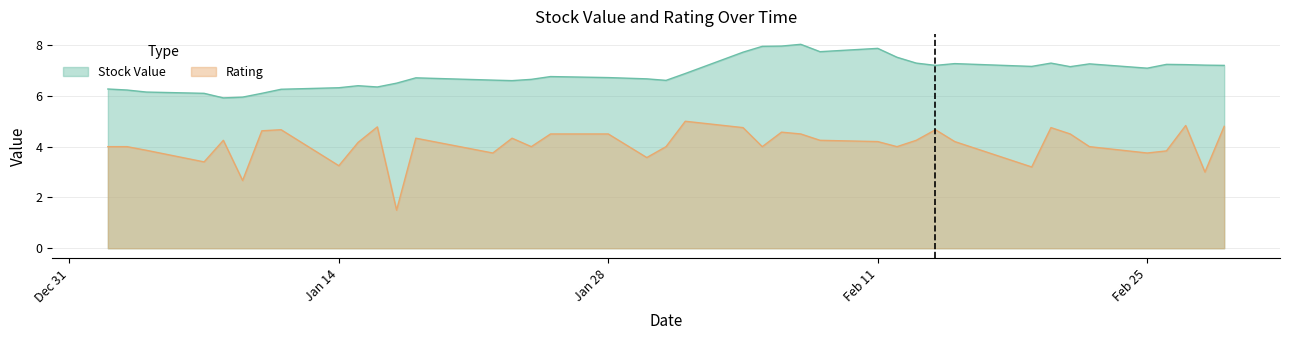

Which series has the largest total across all categories?

Stock Value